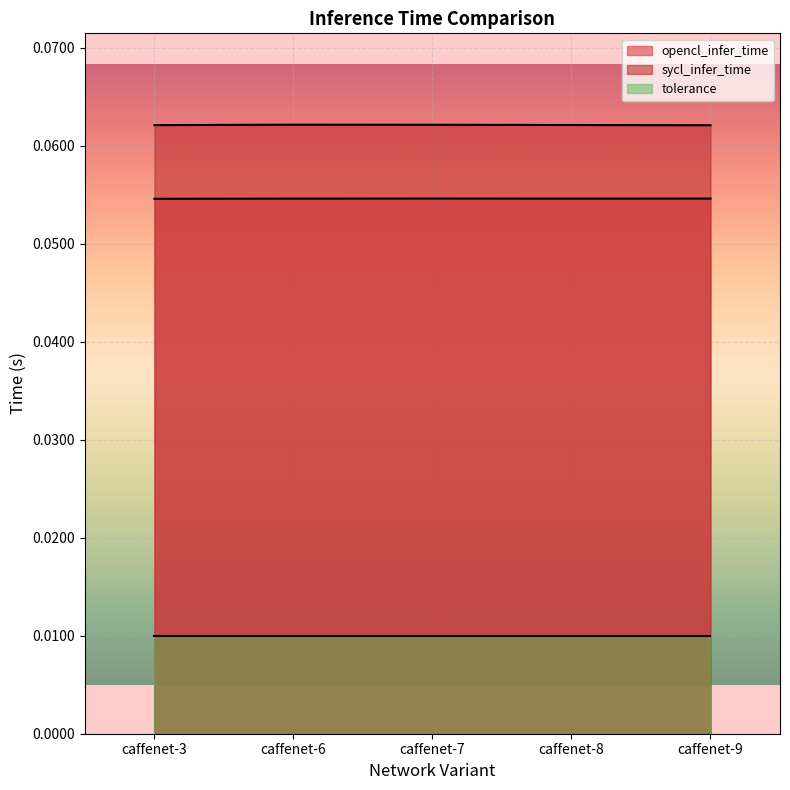

How many lines are shown in the chart?

3